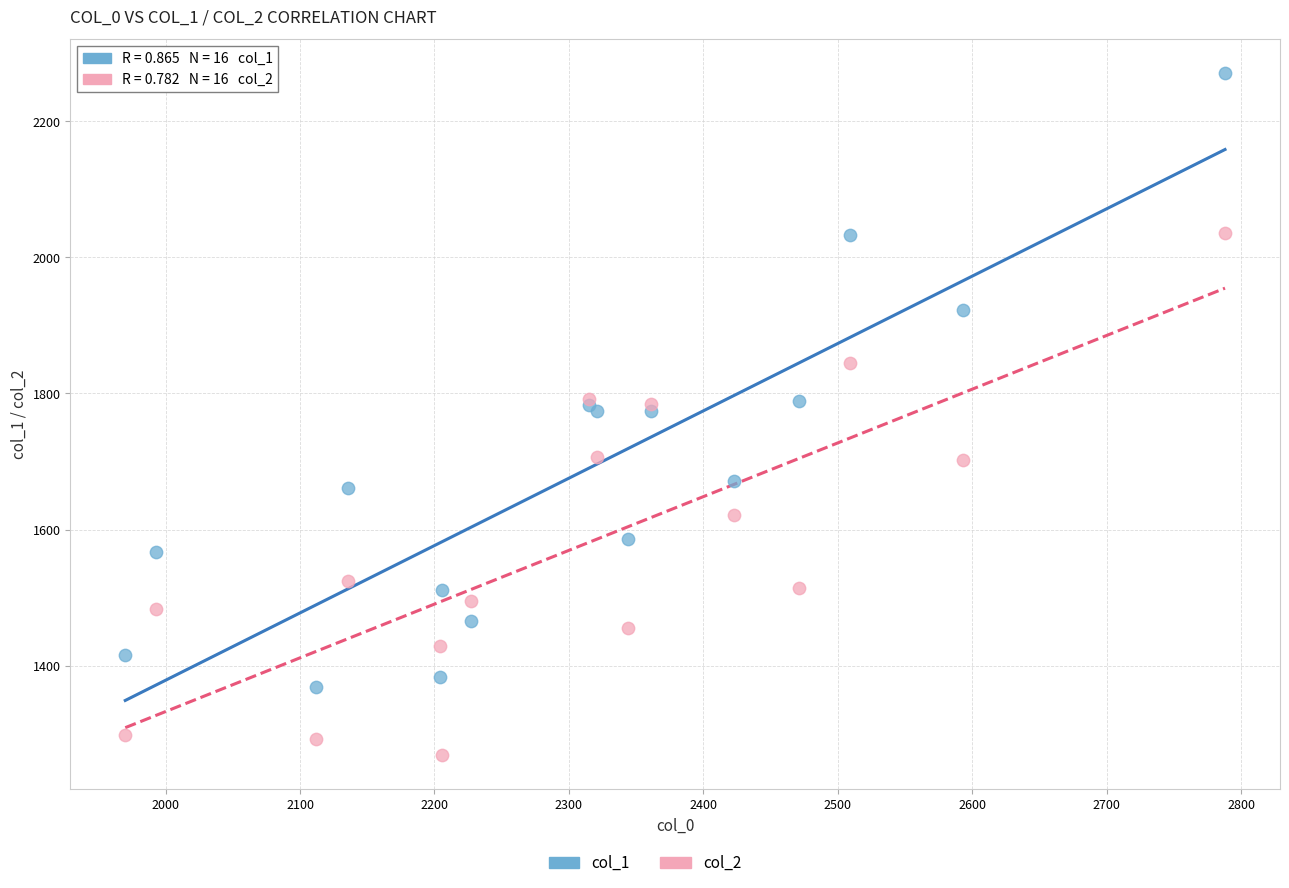

Which series contains the highest Y value?

col_1